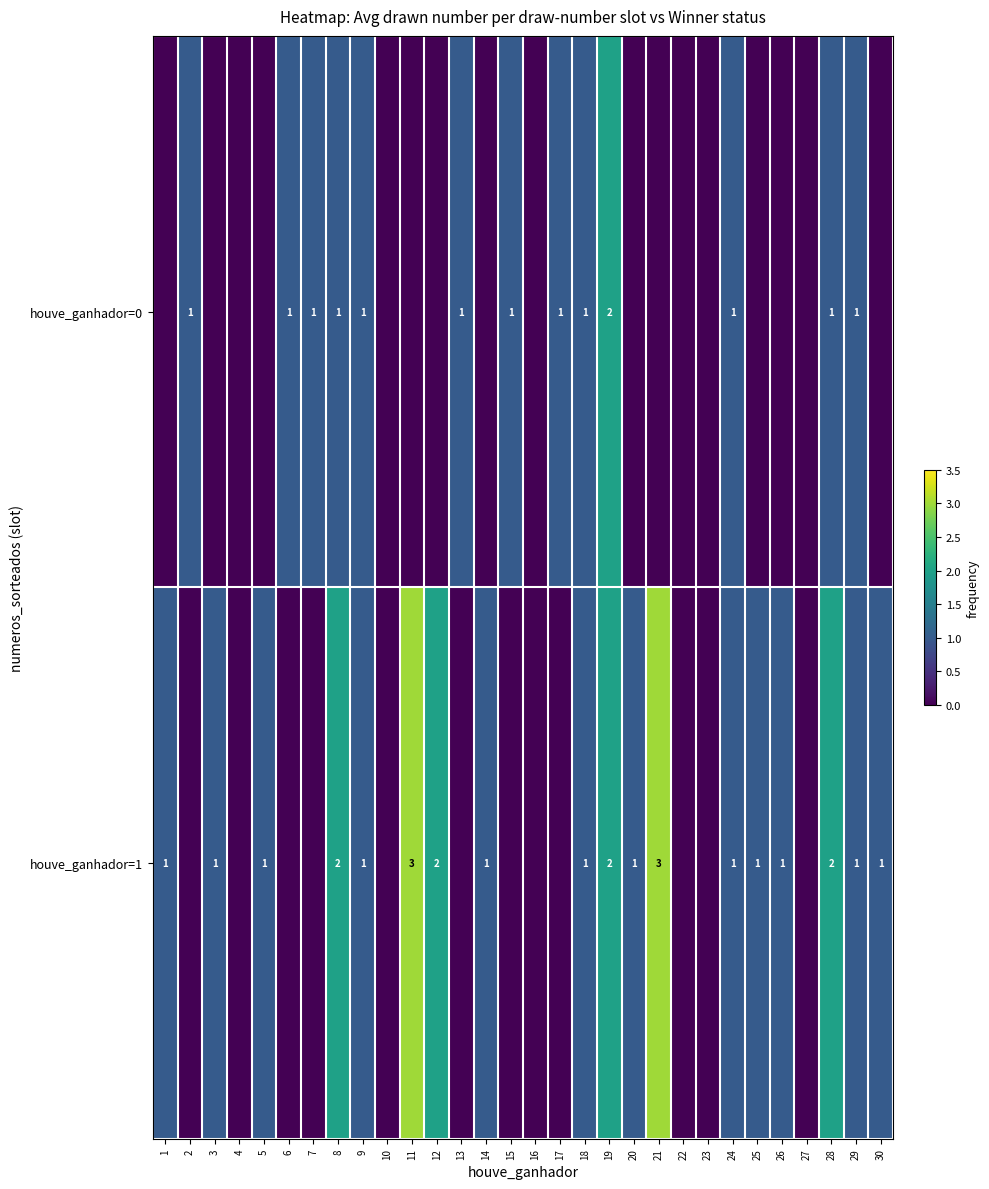

What is the total value across all series at 5?

1